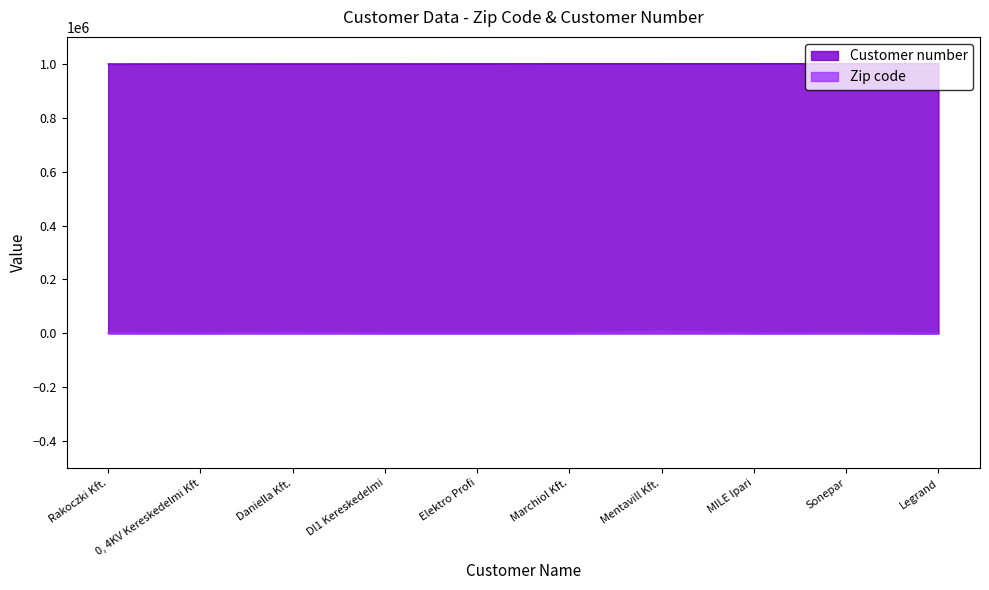

What is the sum of the Customer number values at Elektro Profi and Daniella Kft.?

2000050